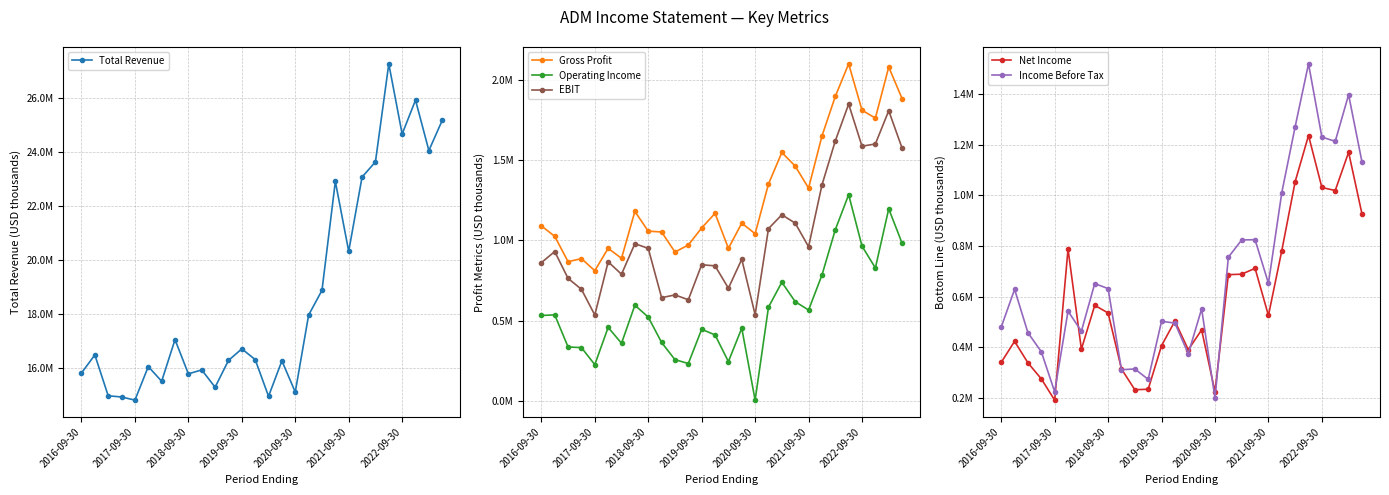

How many interior local peaks does the Income Before Tax series have?

9